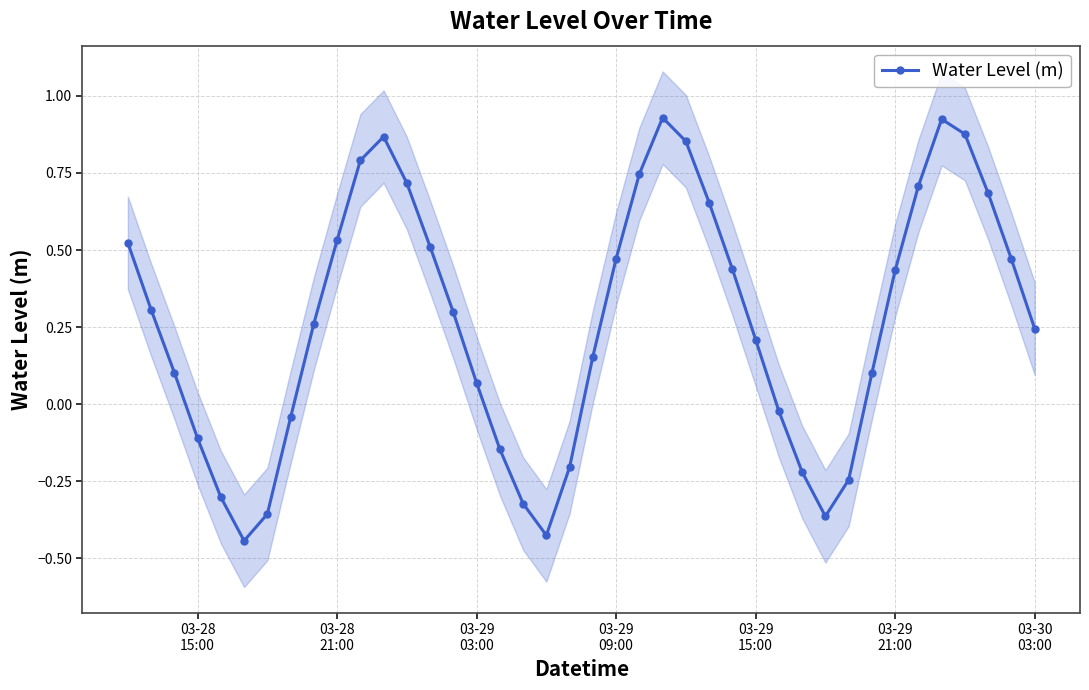

True or false: Water Level (m) has more than 2 points higher than both neighbors.

True